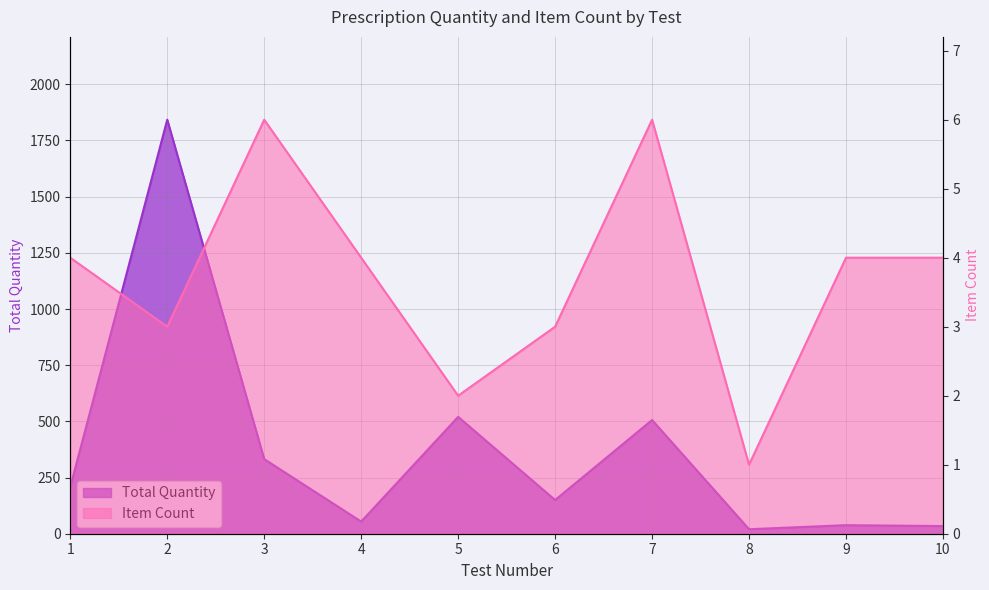

Which category has the lowest value across all series?

8